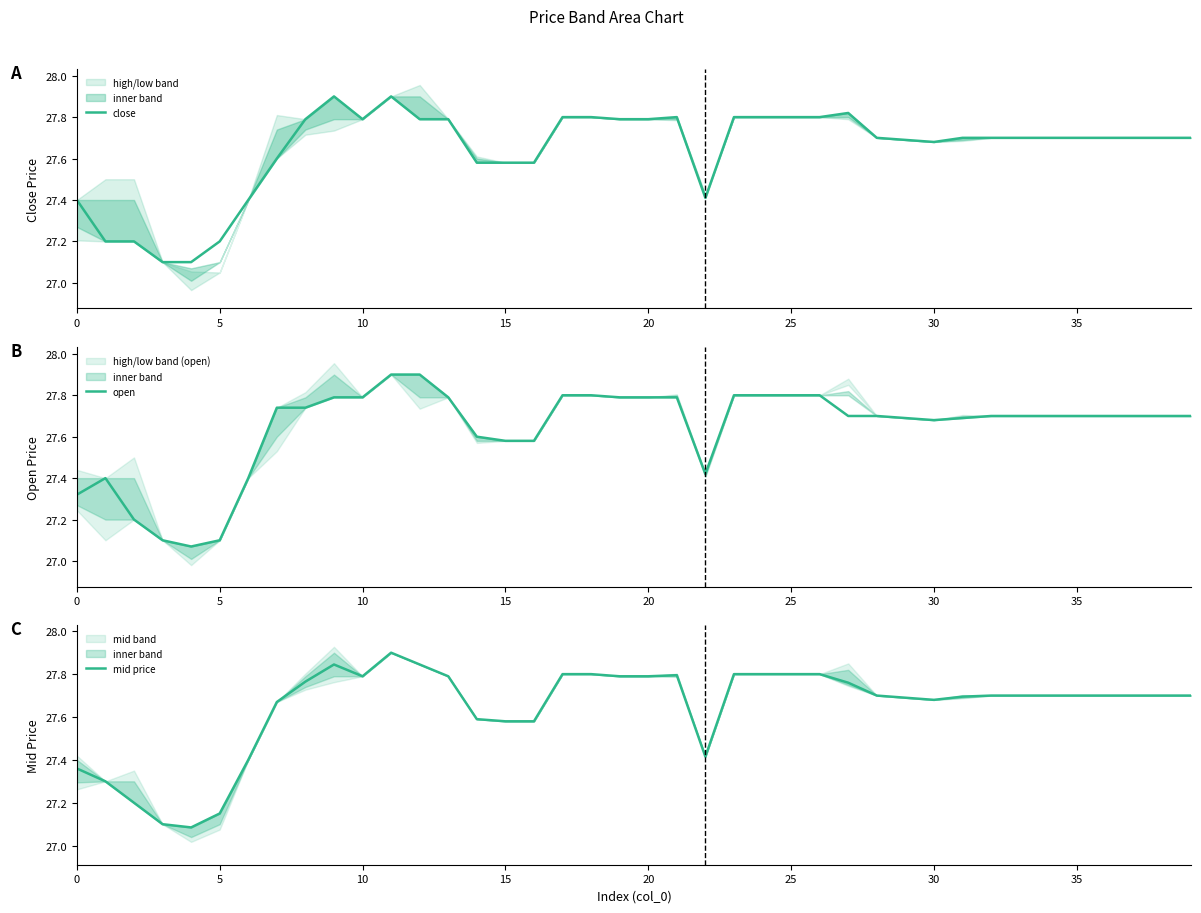

Does the chart have visible grid lines?

No